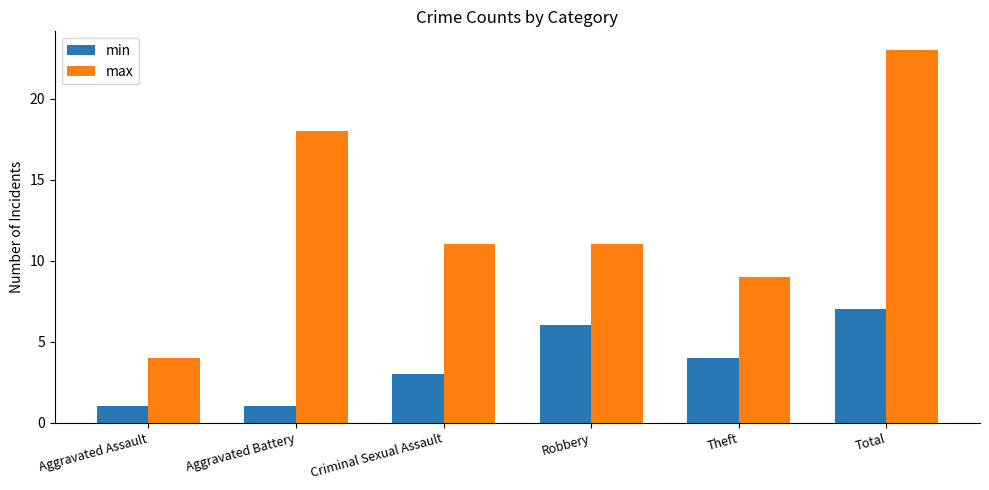

List the series in order of their peak value, highest first.

max, min